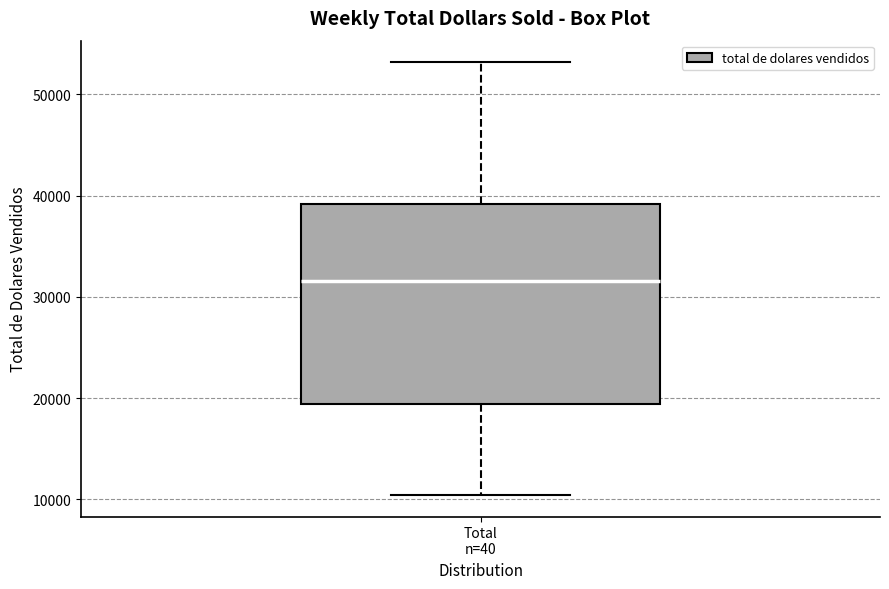

Transcribe this box plot: give where the median line is, the range the box spans, and where the two whiskers end, as read against the y-axis. The values are not printed on the chart, so give them approximately, as read against the axis.

median 32000, box 19000 to 39000, whiskers 10000 to 53000